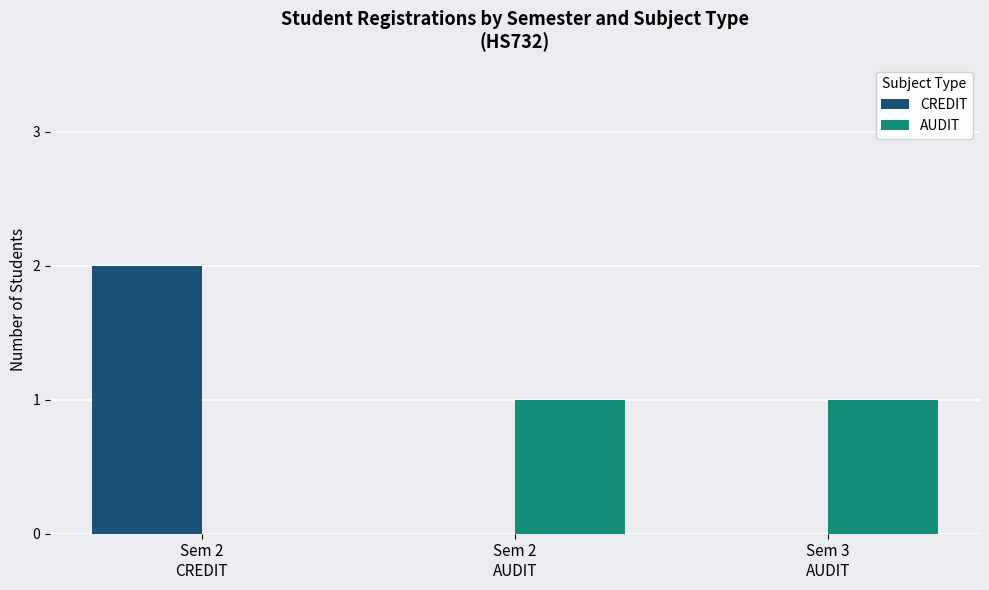

What value does the CREDIT series have at Sem 2
CREDIT?

2